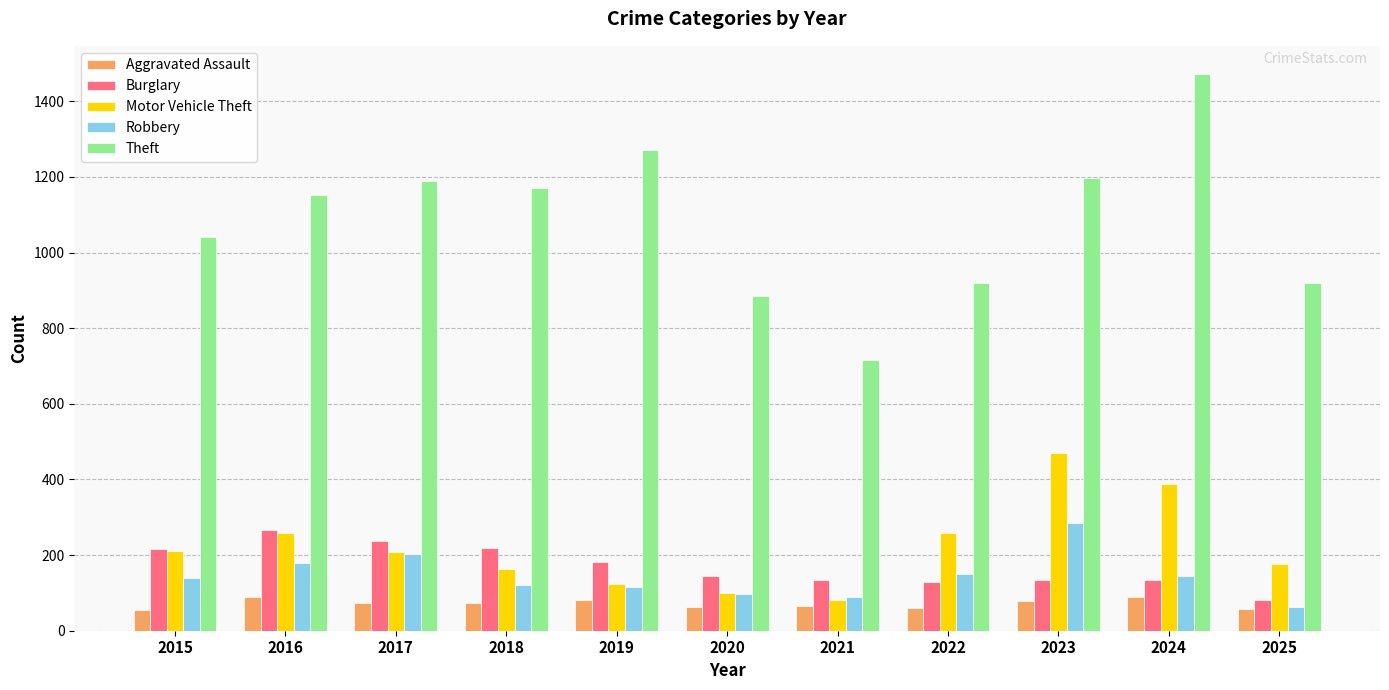

What is the spread (max minus min) of values at 2019?

1192